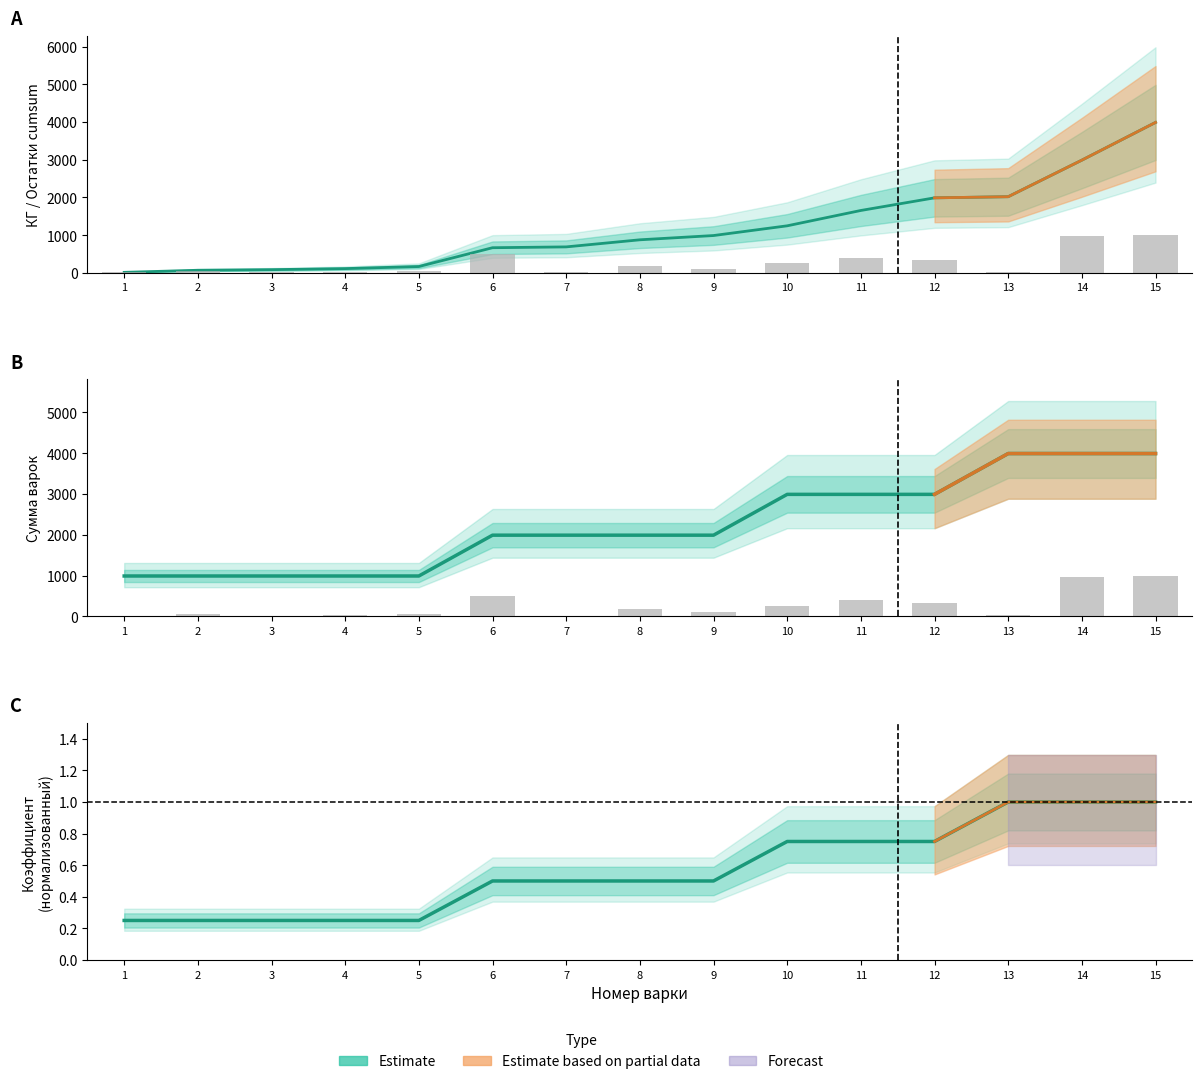

What is the value of the Остатки bar at the 14th from the left?

970.0